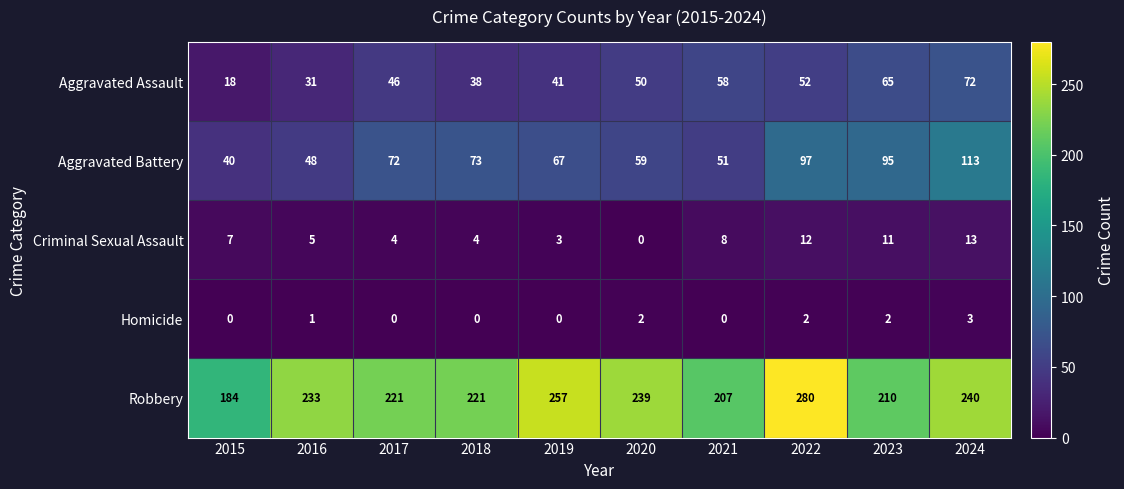

At 2020, list the series in order from largest to smallest.

Robbery, Aggravated Battery, Aggravated Assault, Homicide, Criminal Sexual Assault